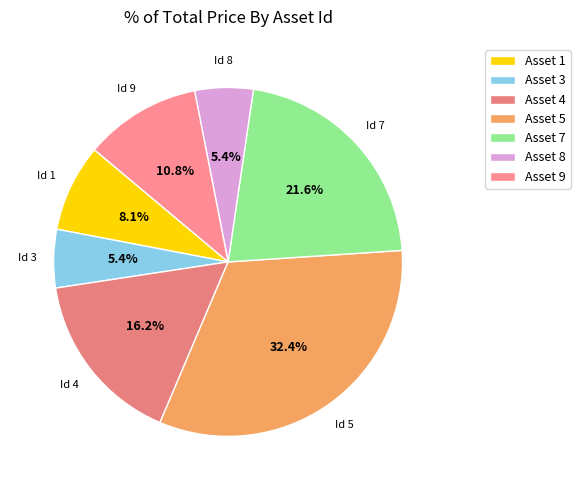

How many slices are in this pie chart?

7